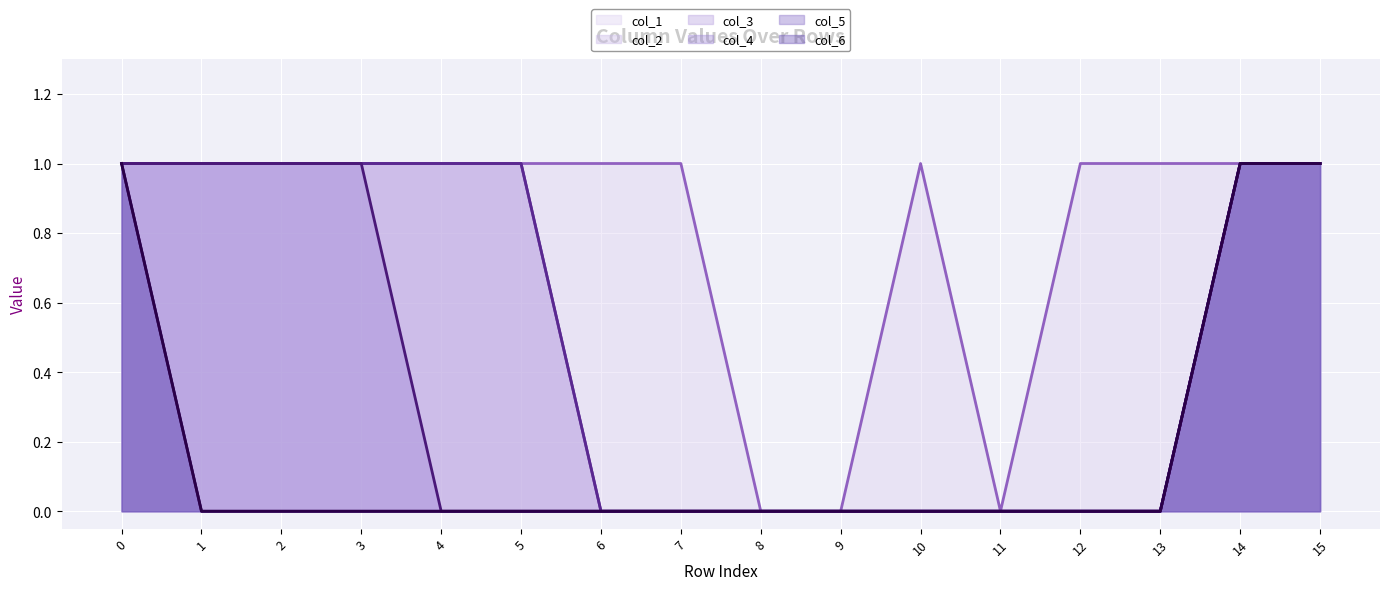

What is the total value across all series at 1?

4